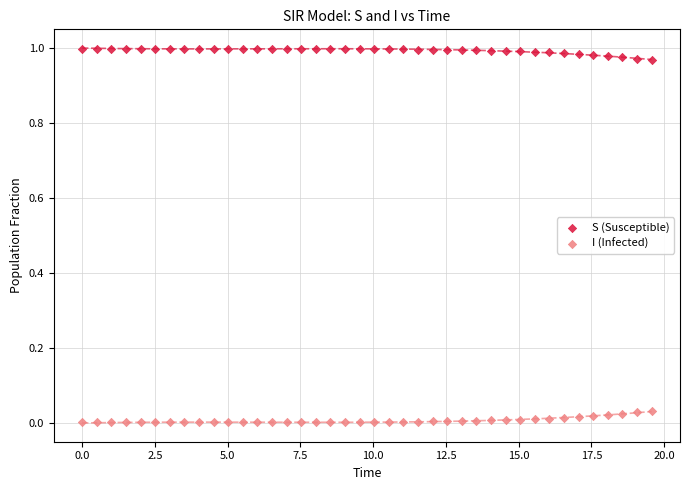

What are all the series names shown in the legend?

S (Susceptible), I (Infected)